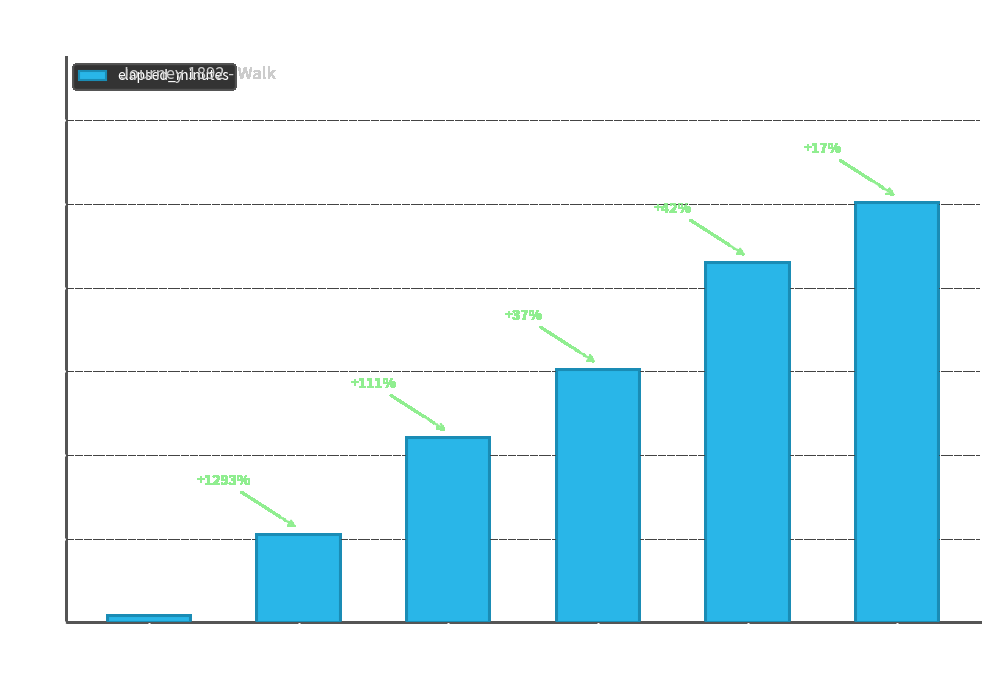

Reading left to right, extract all data points from this chart.

0=0.1	1=2.1	2=4.4	3=6.0	4=8.6	5=10.0